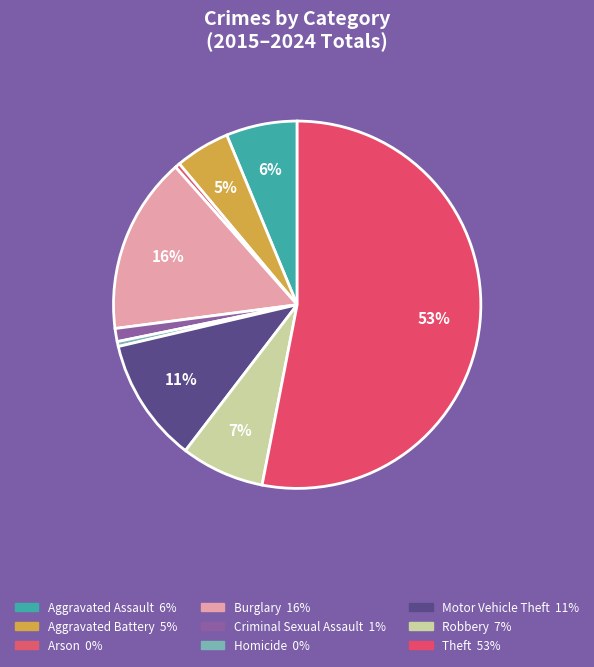

What percentage is the Aggravated Assault slice, to the nearest percent?

6%